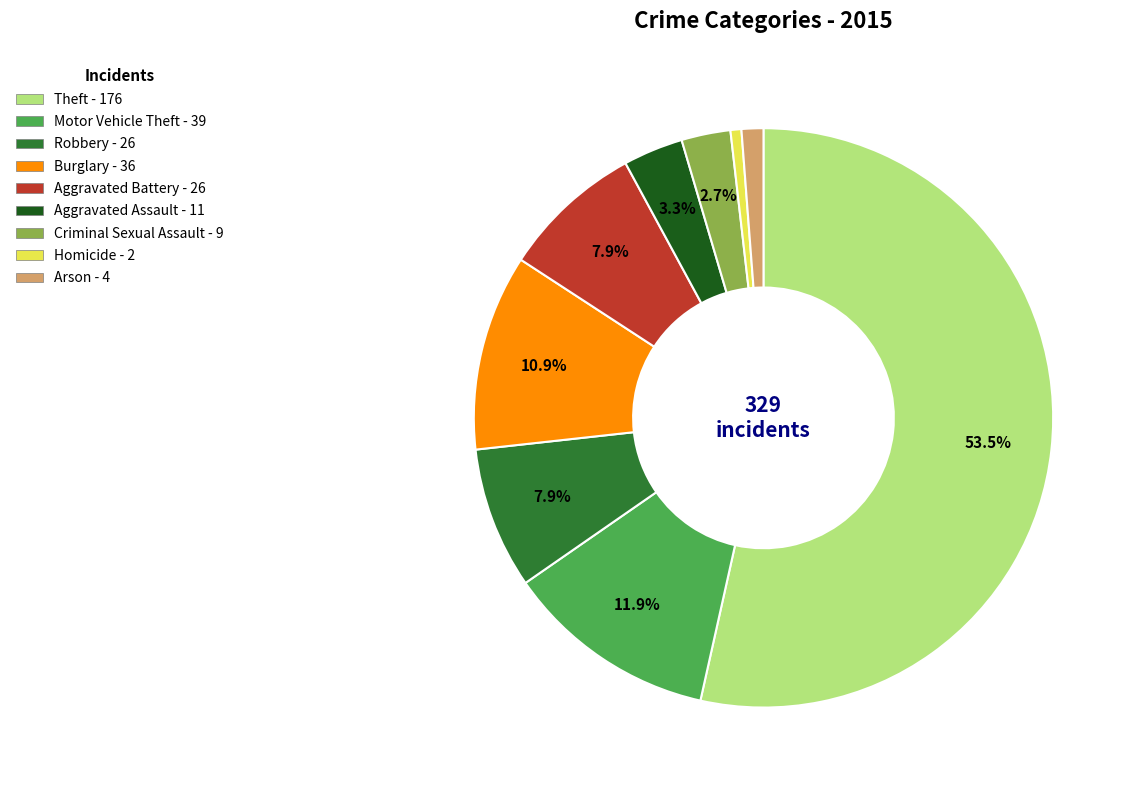

To the nearest percent, what is the difference between the largest and smallest slice percentages?

53%